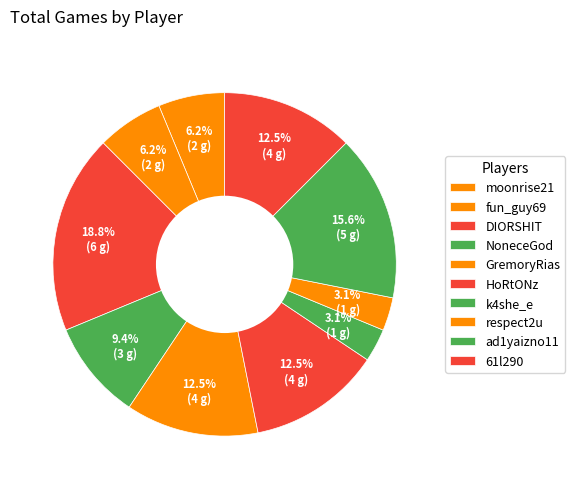

To the nearest percent, what percentage of the pie is fun_guy69?

6%